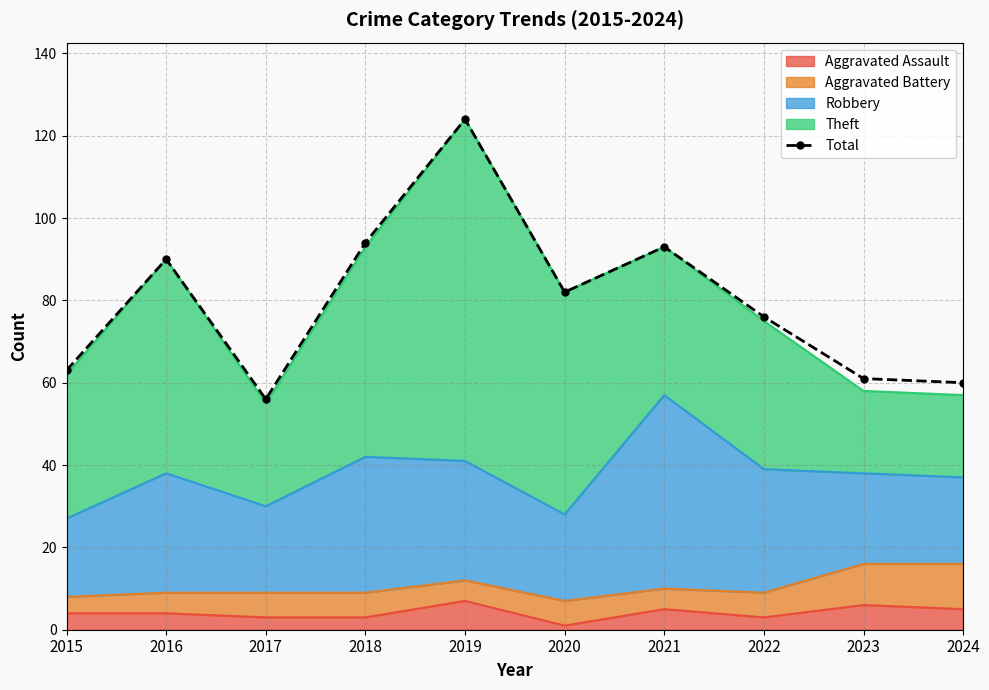

True or false: the data shows 91 at 2024.

False